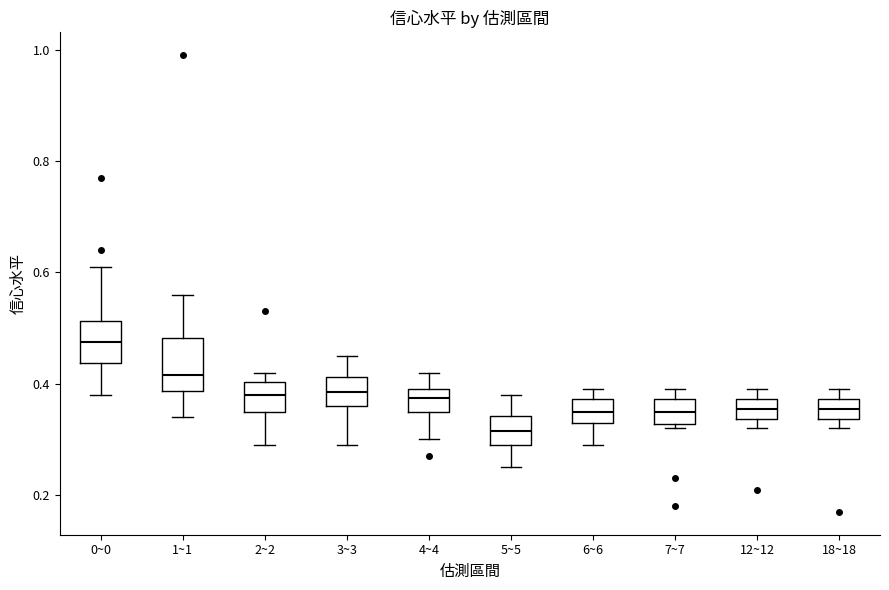

Reading left to right, transcribe this box plot: for each box, give where its median line is, the range the box spans, and where its two whiskers end, as read against the y-axis. The values are not printed on the chart, so give them approximately, as read against the axis.

0~0: median 0.48, box 0.44 to 0.52, whiskers 0.38 to 0.62
1~1: median 0.42, box 0.38 to 0.48, whiskers 0.34 to 0.56
2~2: median 0.38, box 0.36 to 0.40, whiskers 0.30 to 0.42
3~3: median 0.38, box 0.36 to 0.42, whiskers 0.30 to 0.46
4~4: median 0.38, box 0.36 to 0.40, whiskers 0.30 to 0.42
5~5: median 0.32, box 0.30 to 0.34, whiskers 0.26 to 0.38
6~6: median 0.36, box 0.34 to 0.38, whiskers 0.30 to 0.40
7~7: median 0.36, box 0.32 to 0.38, whiskers 0.32 (just below the box's lower edge) to 0.40
12~12: median 0.36, box 0.34 to 0.38, whiskers 0.32 to 0.40
18~18: median 0.36, box 0.34 to 0.38, whiskers 0.32 to 0.40